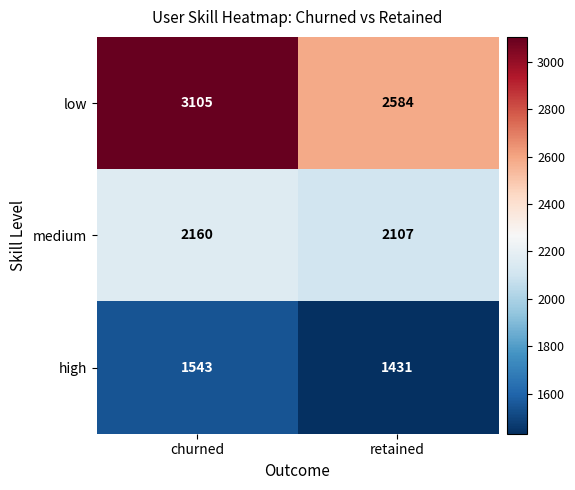

At how many categories does at least one series exceed 2059?

2